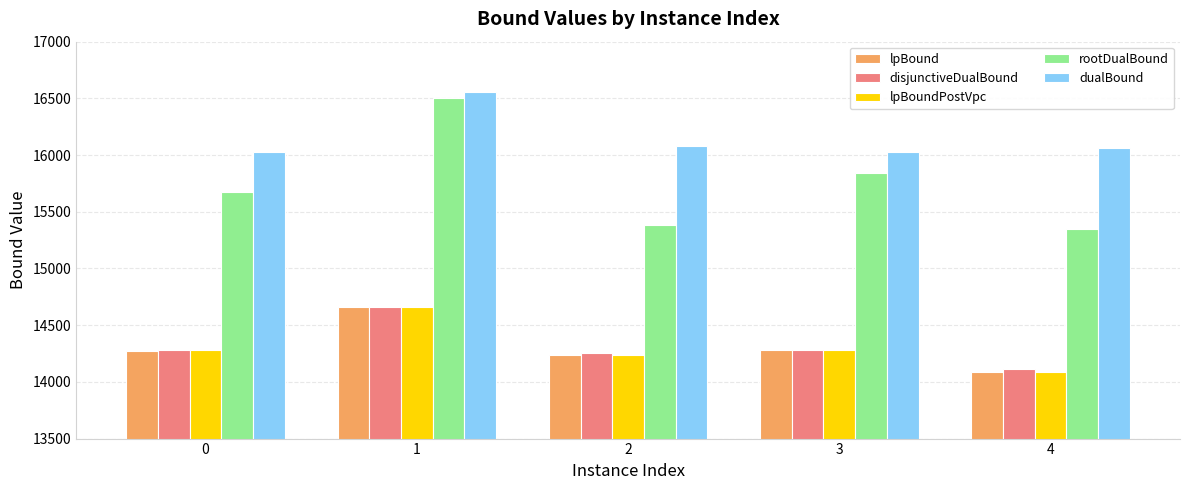

What is the sum of the disjunctiveDualBound values at 1 and 0?

28943.8